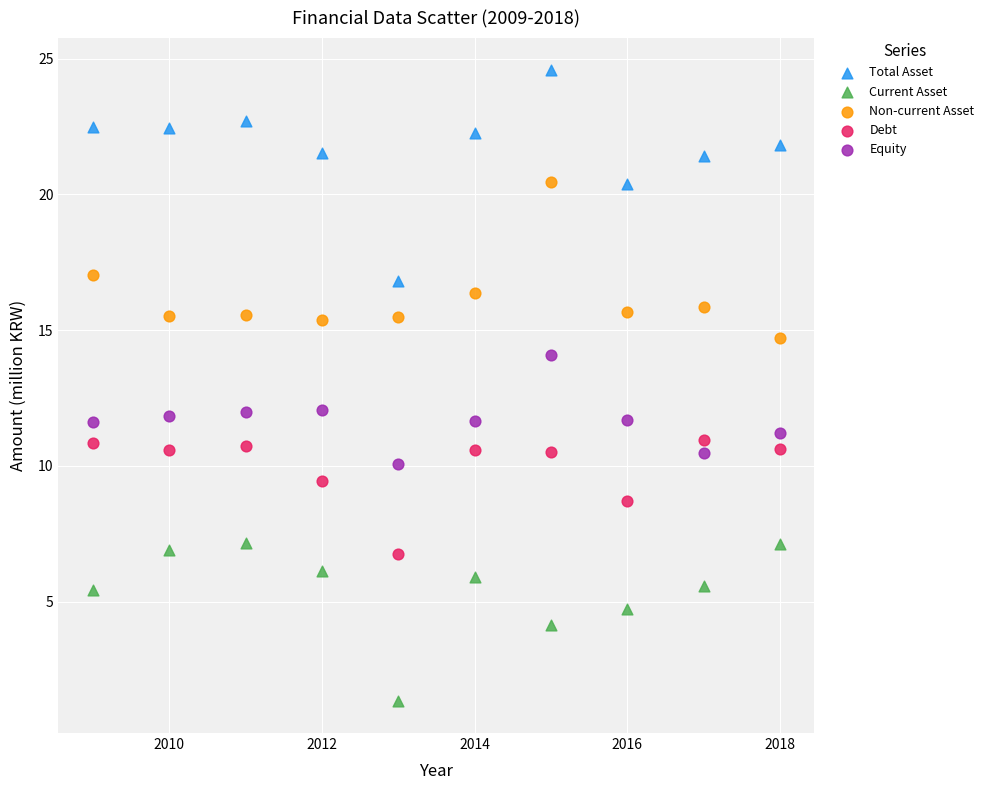

Which series contains the highest Y value?

Total Asset